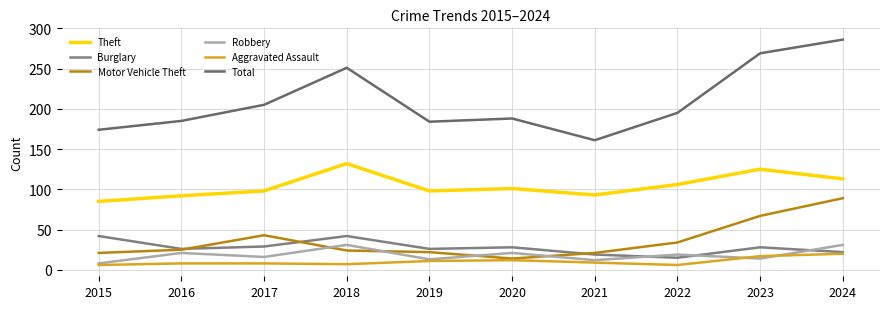

Reading left to right, what are all the values shown in this chart?

Theft: 85	92	98	132	98	101	93	106	125	113
Burglary: 42	26	29	42	26	28	19	15	28	22
Motor Vehicle Theft: 21	25	43	24	22	14	21	34	67	89
Robbery: 8	21	16	31	13	21	12	19	14	31
Aggravated Assault: 6	8	8	7	11	12	9	6	17	20
Total: 174	185	205	251	184	188	161	195	269	286